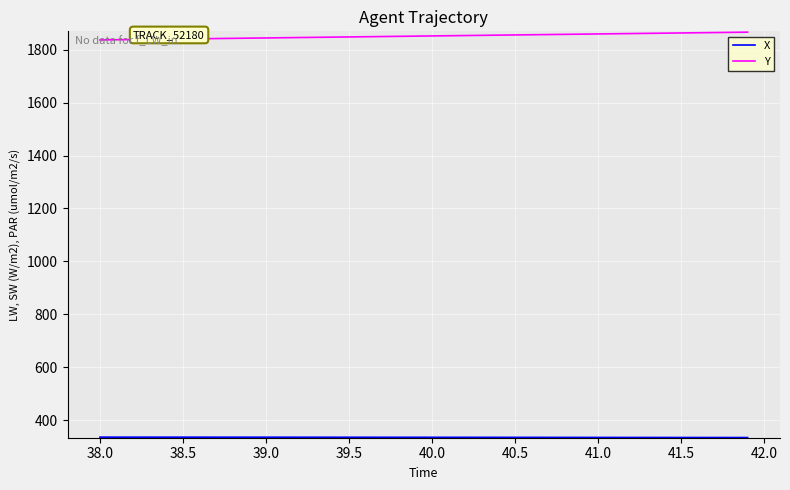

What is the greatest value displayed?

1866.9